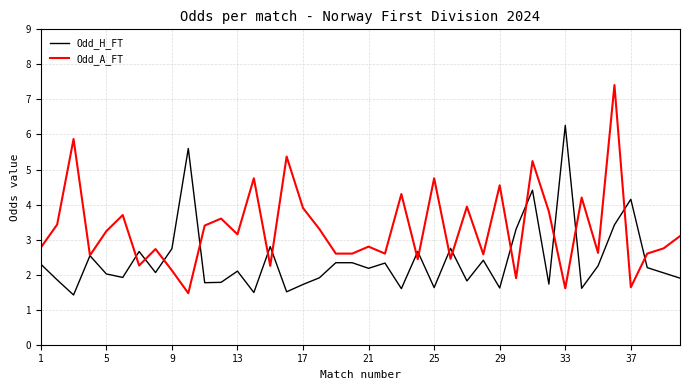

Which series has the largest total across all categories?

Odd_A_FT